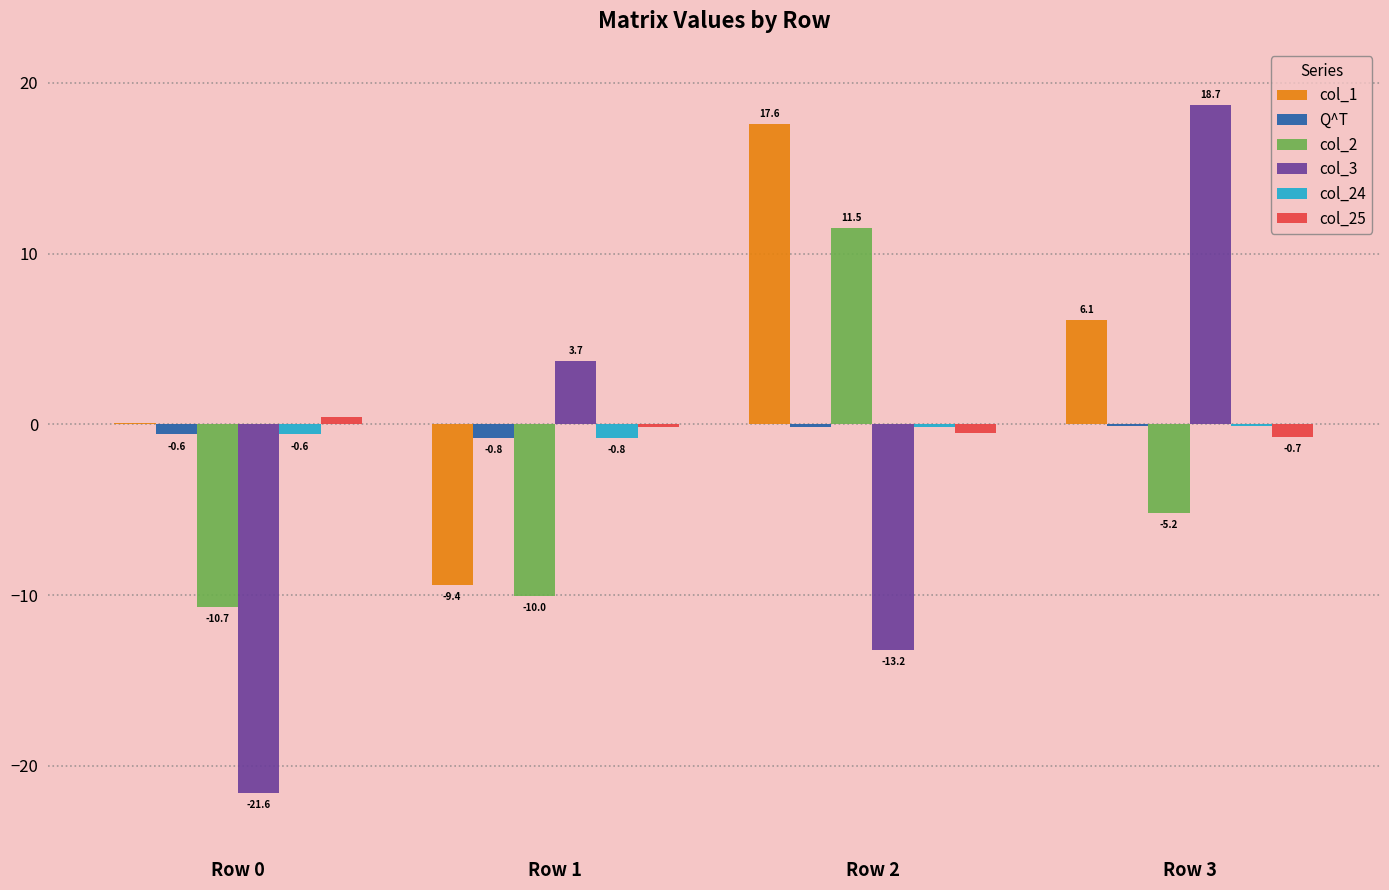

What is the highest value of the col_2 series?

11.5